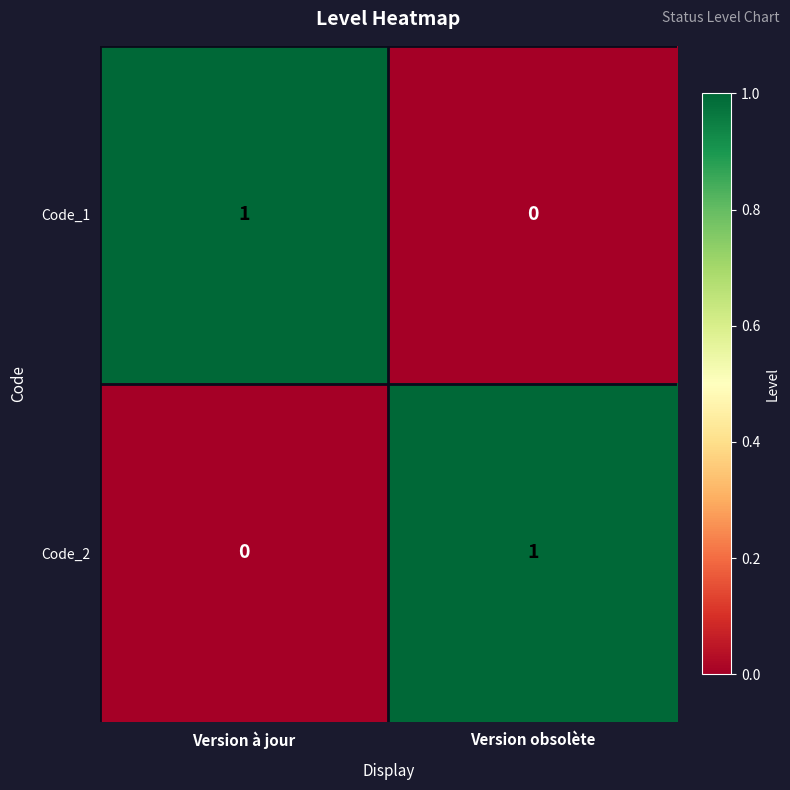

Reading left to right, transcribe all the data shown in this chart.

Code_1: 1	0
Code_2: 0	1